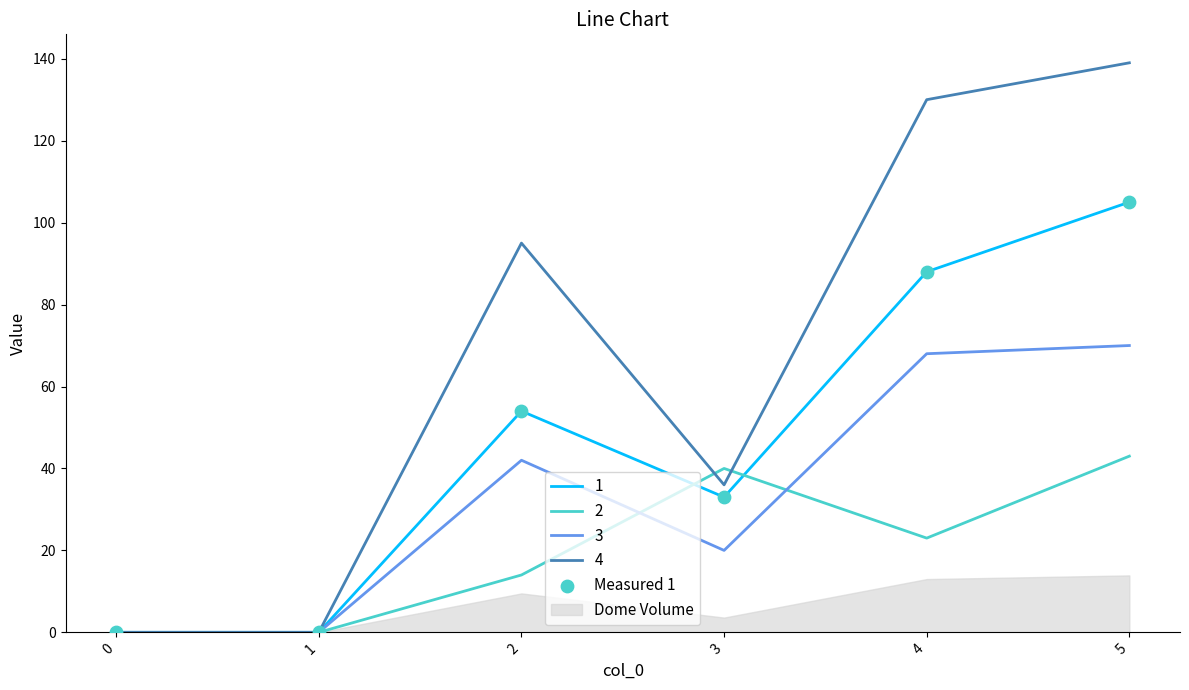

What is the change in value from 2 to 3?

-21